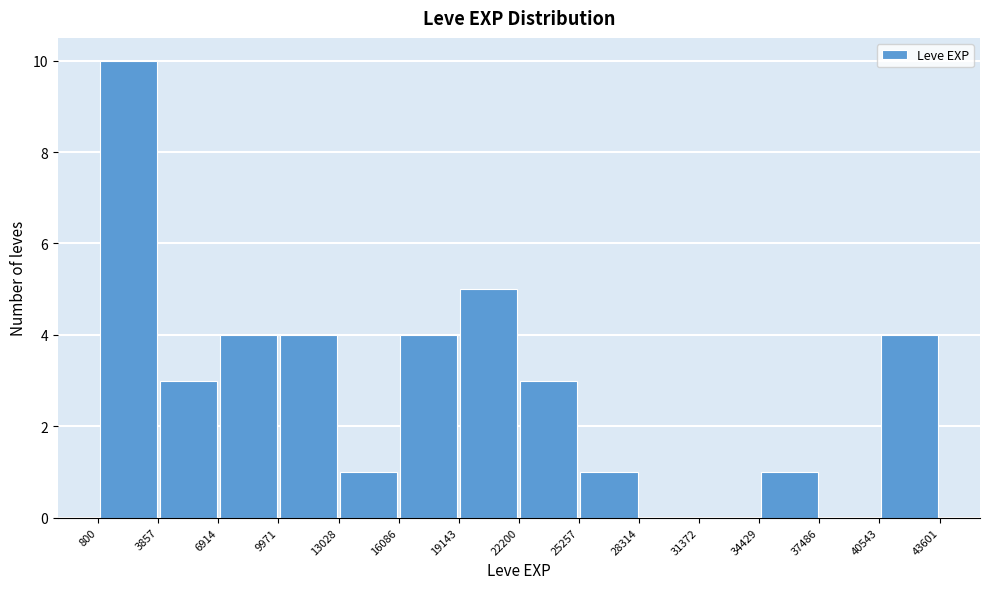

Reading left to right, transcribe this chart: for each bar, give the range it covers on the x-axis and its height. The values are not printed on the chart, so give them approximately, as read against the axis.

800 to 3857: 10
3857 to 6914: 3
6914 to 9971: 4
9971 to 13028: 4
13028 to 16086: 1
16086 to 19143: 4
19143 to 22200: 5
22200 to 25257: 3
25257 to 28314: 1
28314 to 31372: 0
31372 to 34429: 0
34429 to 37486: 1
37486 to 40543: 0
40543 to 43601: 4